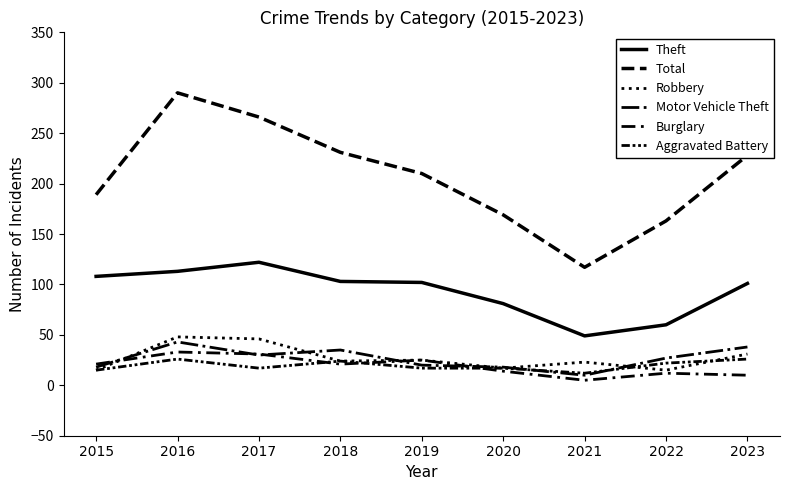

Reading left to right, extract all data points from this chart.

Theft: 2015=108	2016=113	2017=122	2018=103	2019=102	2020=81	2021=49	2022=60	2023=101
Total: 2015=189	2016=290	2017=266	2018=231	2019=210	2020=169	2021=117	2022=163	2023=228
Robbery: 2015=15	2016=48	2017=46	2018=24	2019=25	2020=17	2021=23	2022=15	2023=31
Motor Vehicle Theft: 2015=18	2016=43	2017=30	2018=35	2019=20	2020=18	2021=10	2022=27	2023=38
Burglary: 2015=21	2016=33	2017=31	2018=21	2019=25	2020=14	2021=5	2022=12	2023=10
Aggravated Battery: 2015=15	2016=26	2017=17	2018=24	2019=17	2020=17	2021=12	2022=22	2023=26